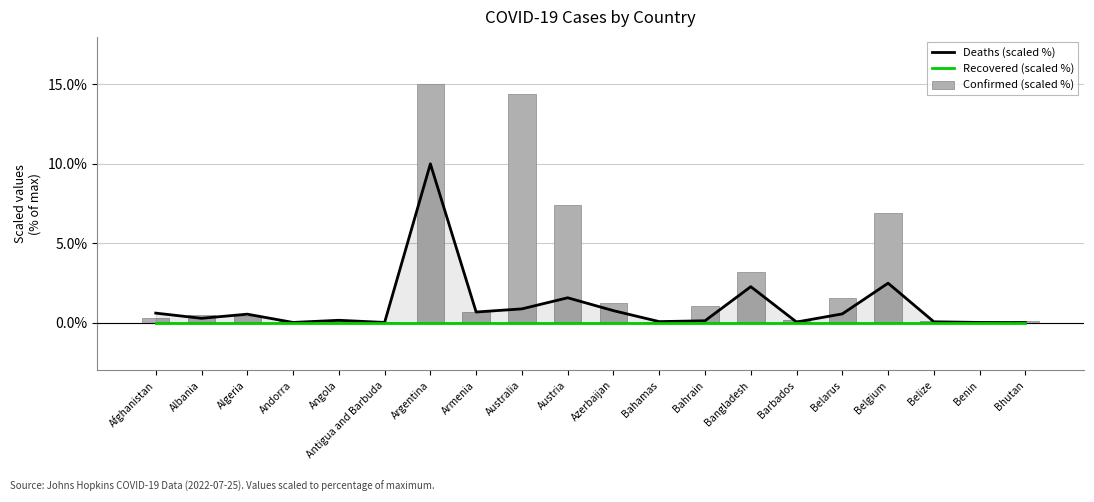

Rank the categories by Deaths (scaled %) value from lowest to highest.

Bhutan, Antigua and Barbuda, Andorra, Benin, Barbados, Belize, Bahamas, Bahrain, Angola, Albania, Algeria, Belarus, Afghanistan, Armenia, Azerbaijan, Australia, Austria, Bangladesh, Belgium, Argentina